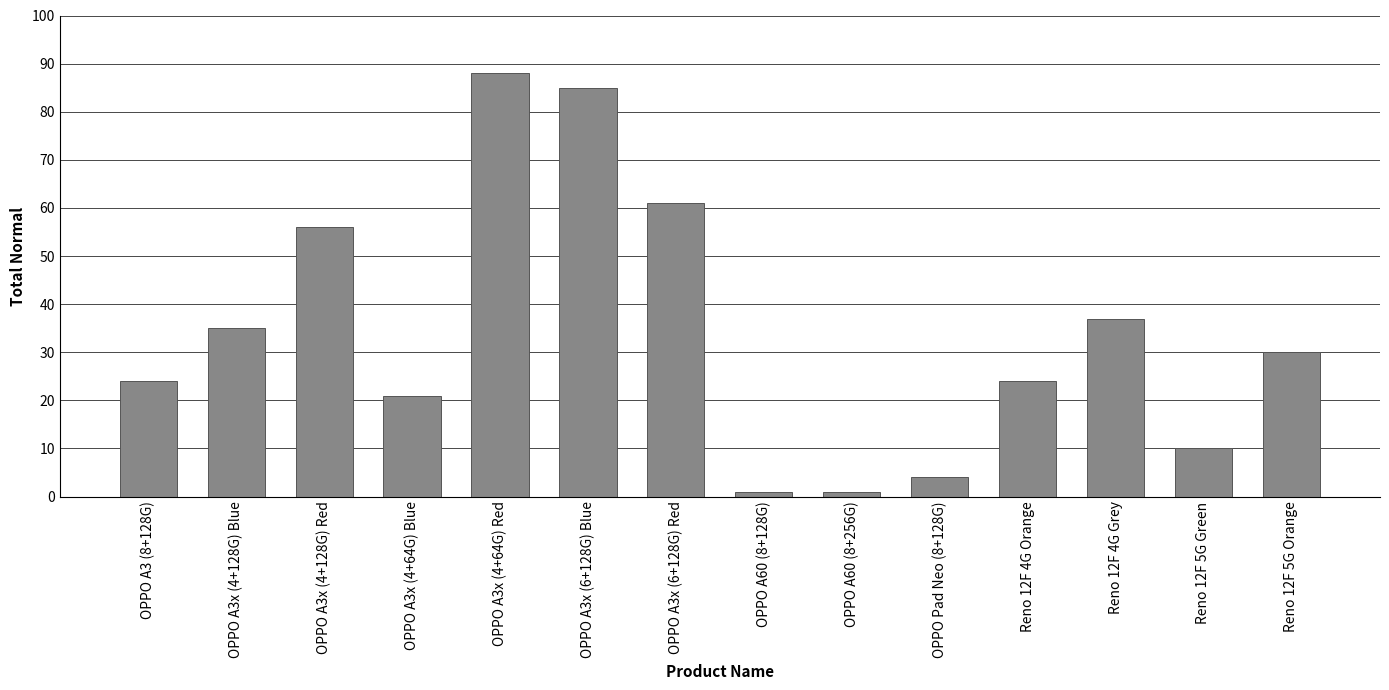

What is the value of the 12th bar from the left?

37